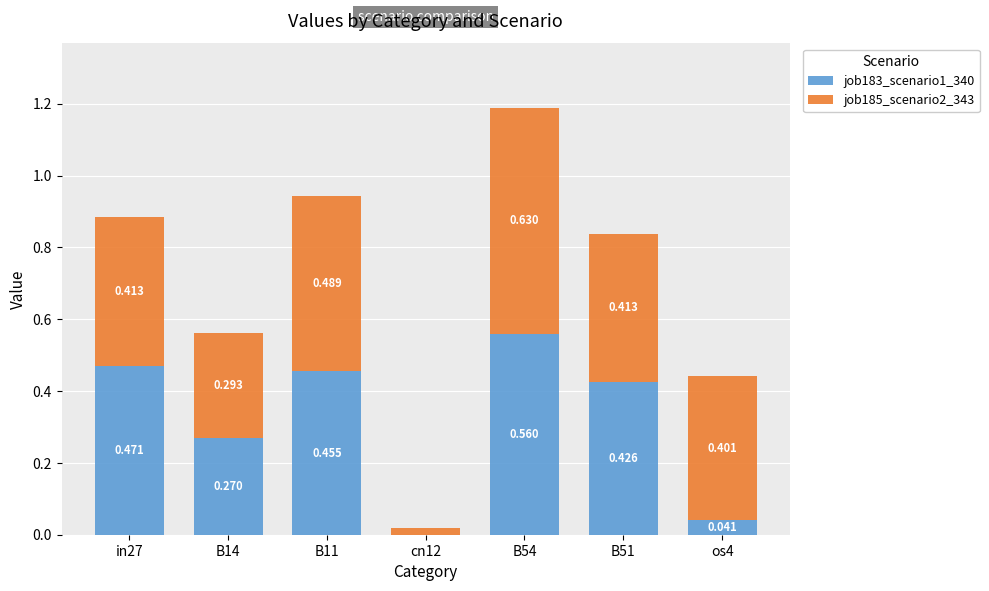

What is the sum of the job185_scenario2_343 values at cn12 and B14?

0.3